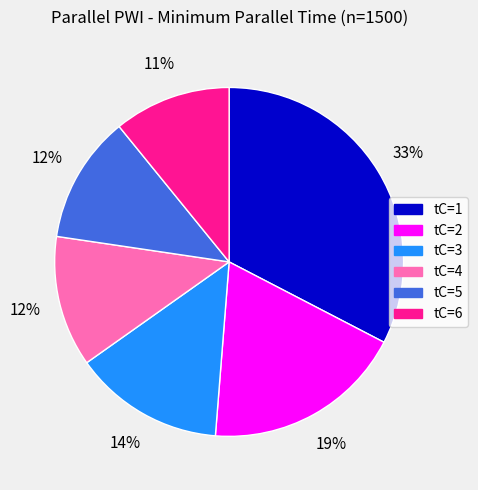

Is it true that tC=2 is 30% of the pie?

False